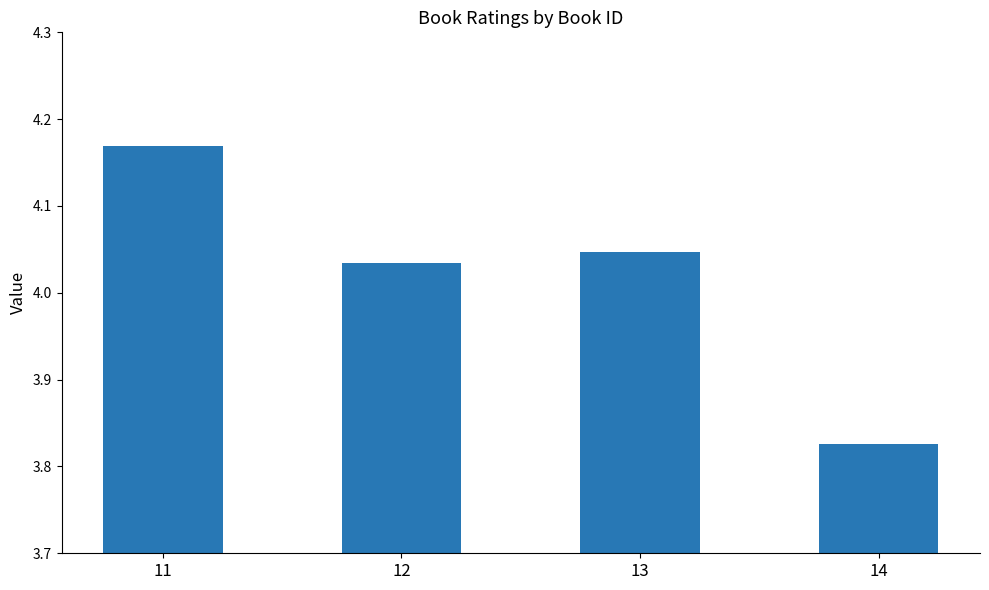

Where does the data first go above 4?

11